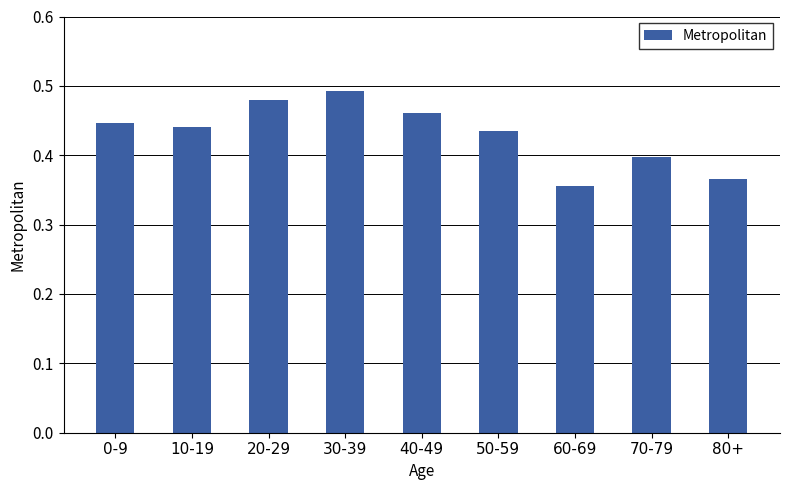

What is the sum of all values?

3.9